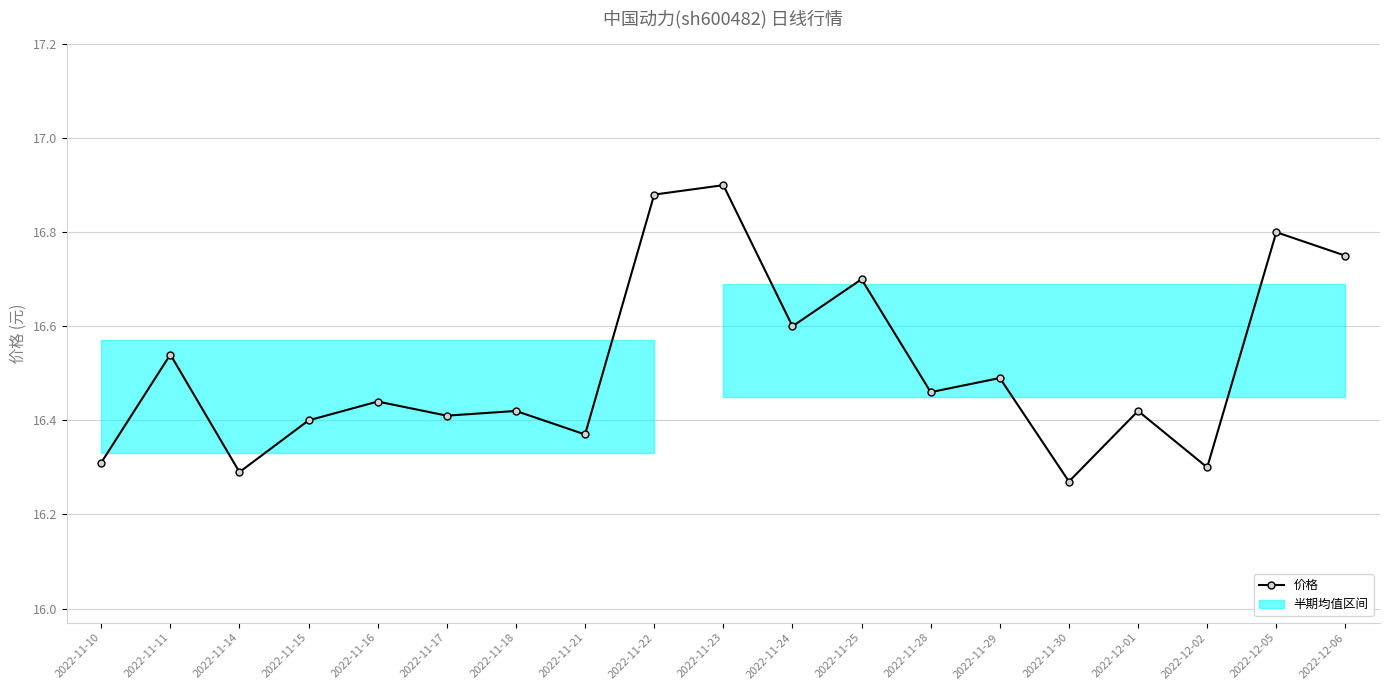

Reading left to right, extract all data points from this chart.

16.3	16.5	16.3	16.4	16.4	16.4	16.4	16.4	16.9	16.9	16.6	16.7	16.5	16.5	16.3	16.4	16.3	16.8	16.8